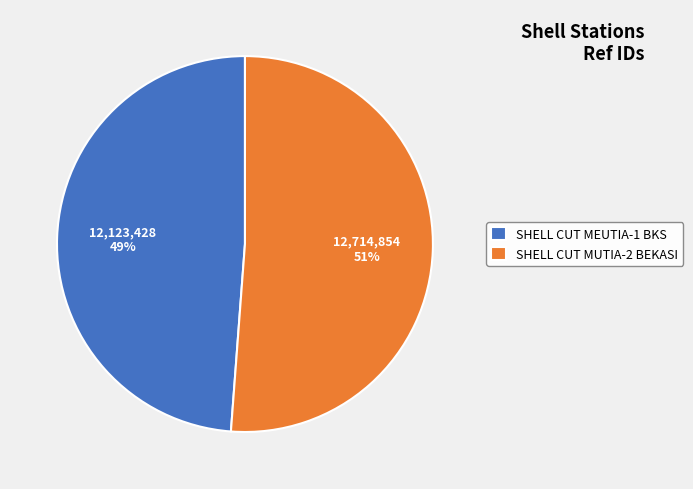

What is the smallest slice in the pie chart?

SHELL CUT MEUTIA-1 BKS